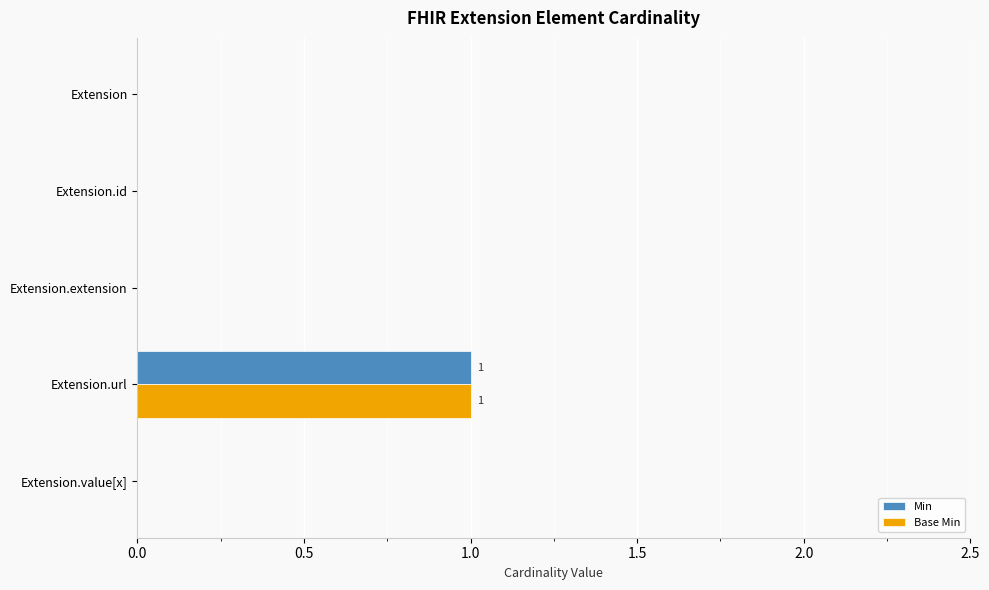

The value of Base Min at Extension.url is 2. True or false?

False